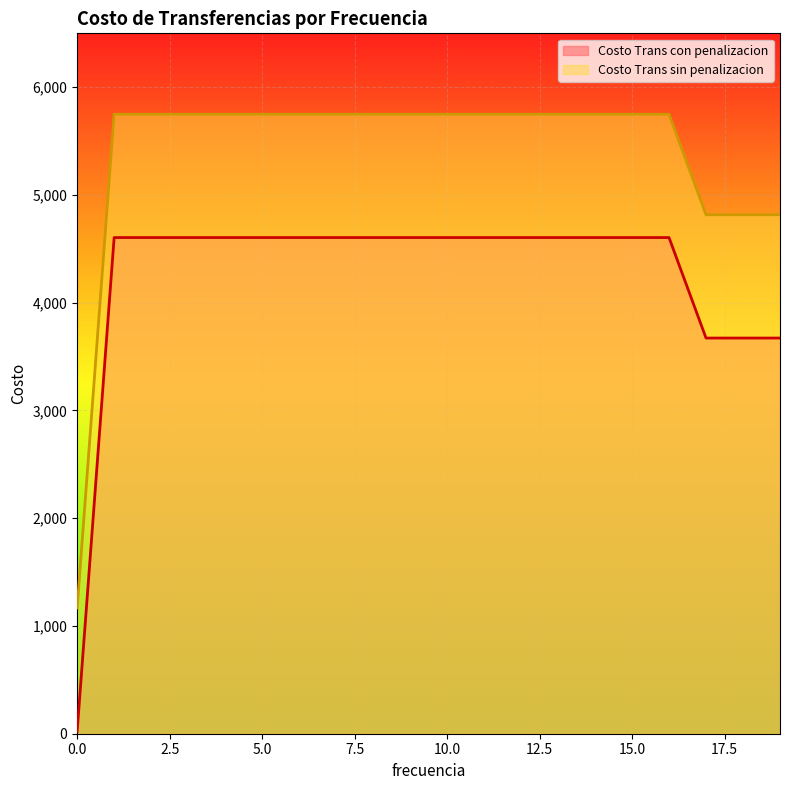

What is the total value across all series at 10.0?

10353.5